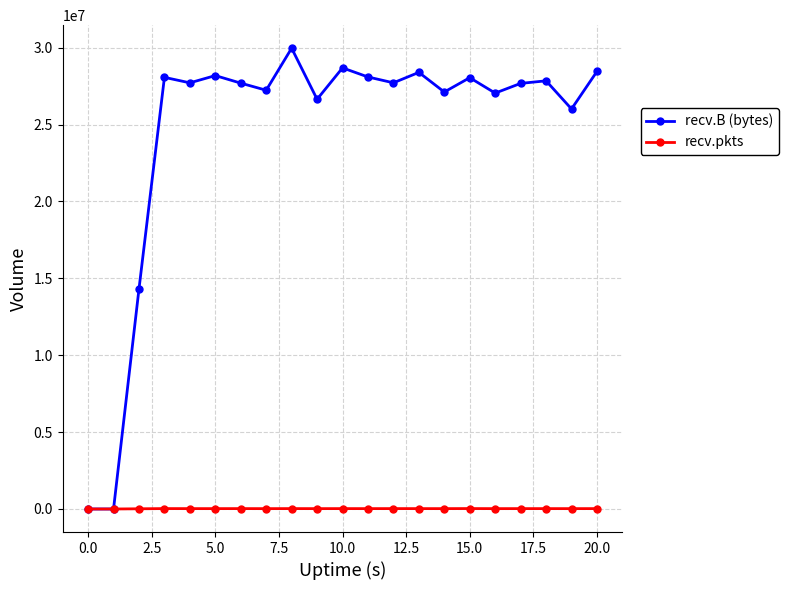

Count the number of data series in this chart.

2